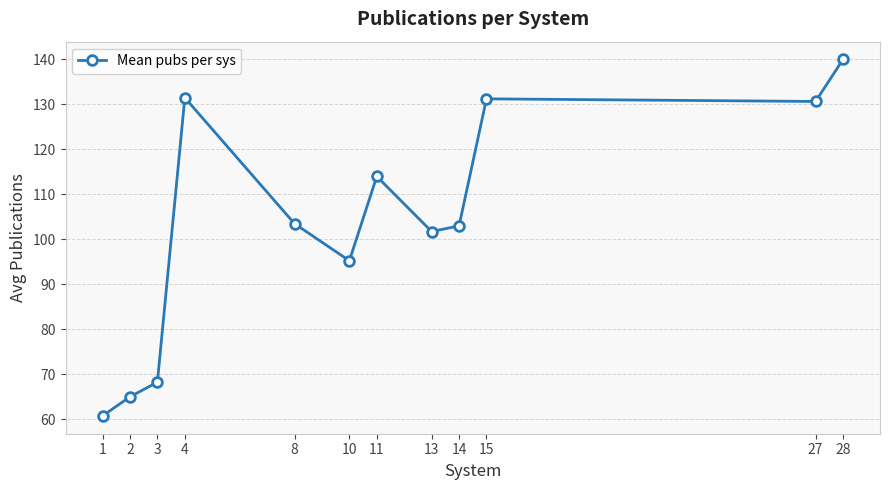

What is the difference between the maximum and second lowest values?

75.0